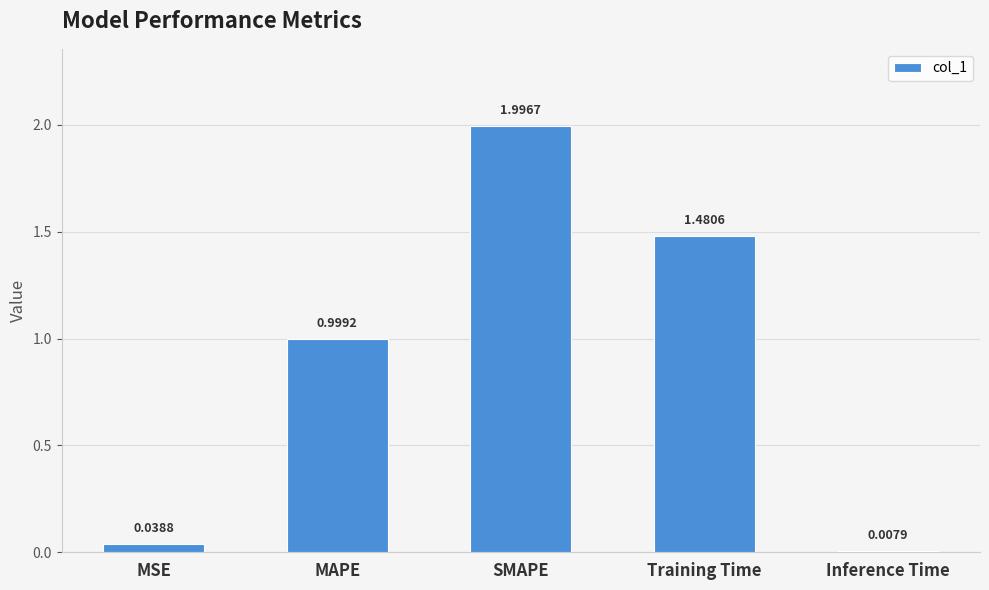

What is the label of the 2nd bar from the right?

Training Time